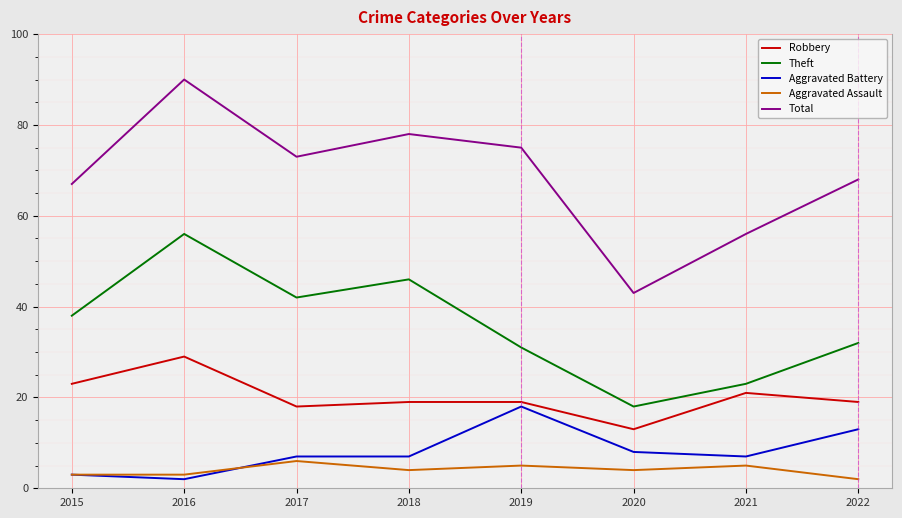

What is the sum of the Total values at 2015 and 2021?

123